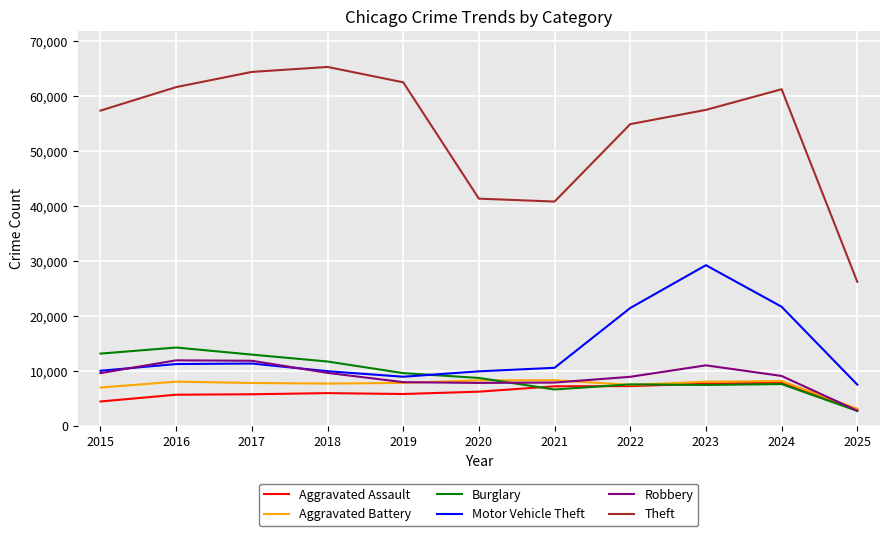

Which category has the highest value across all series?

2018